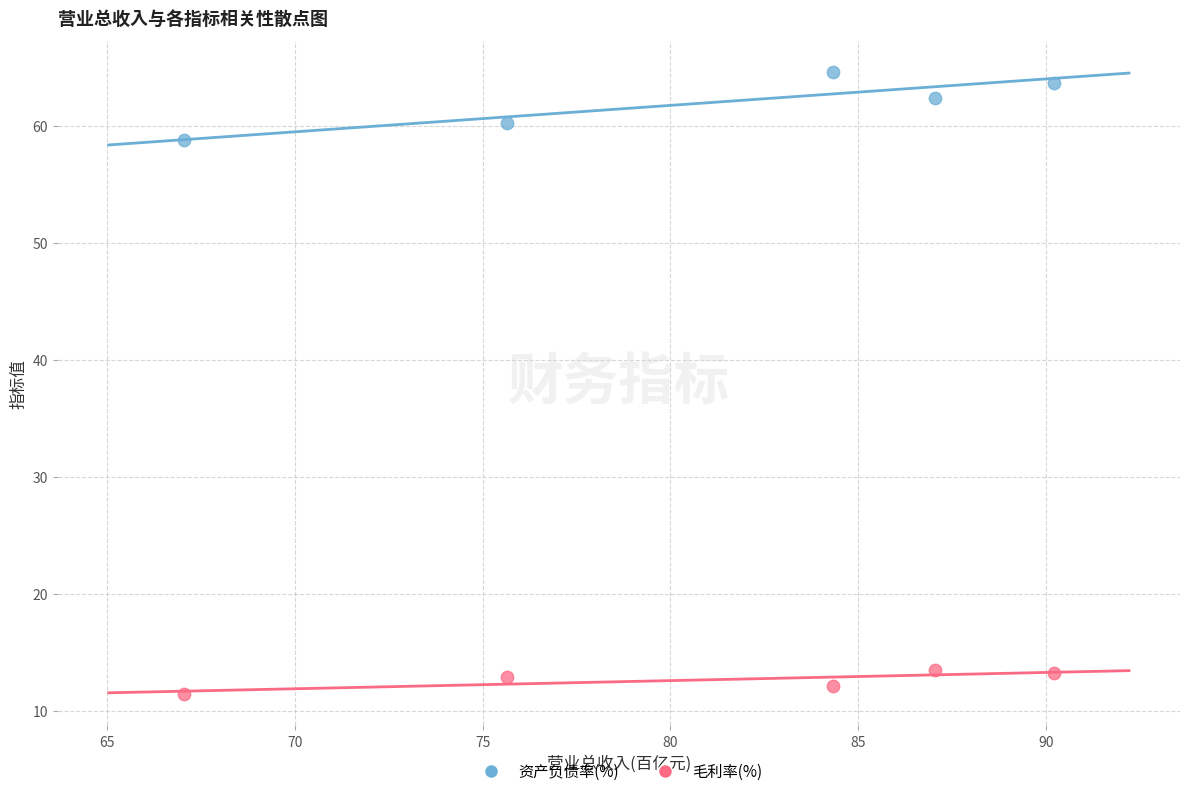

Which series has the widest spread of Y values?

资产负债率(%)